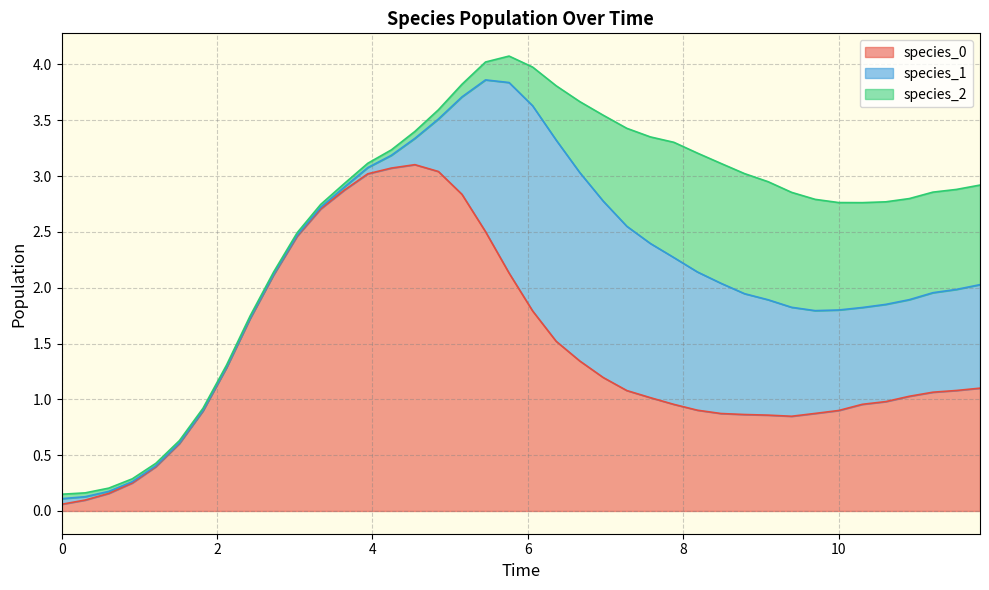

How many data points in species_0 are less than 1?

17